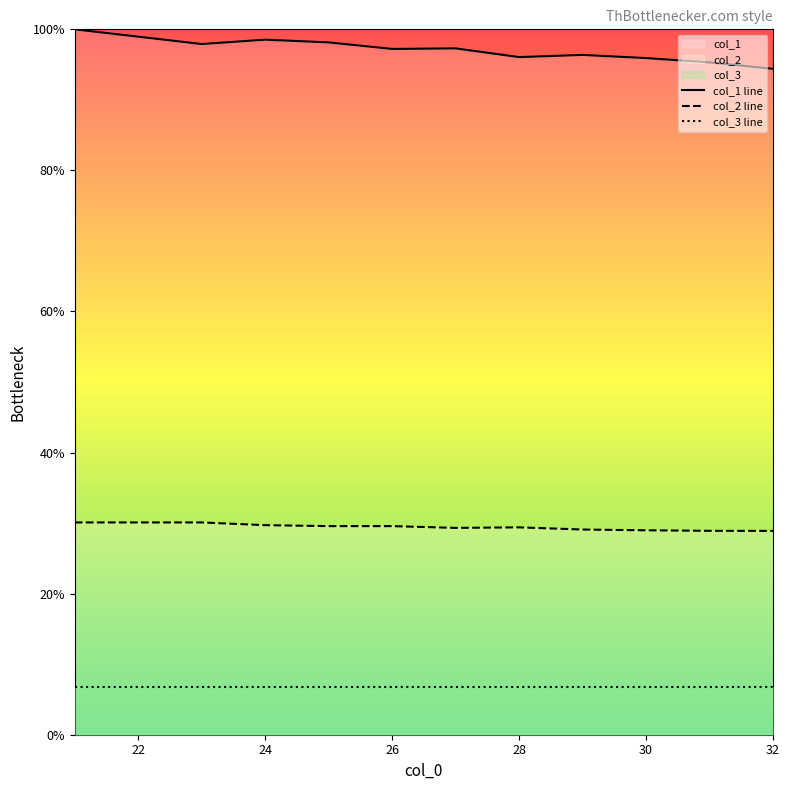

Rank the series by their maximum value, from lowest to highest.

col_3 line, col_2 line, col_1 line